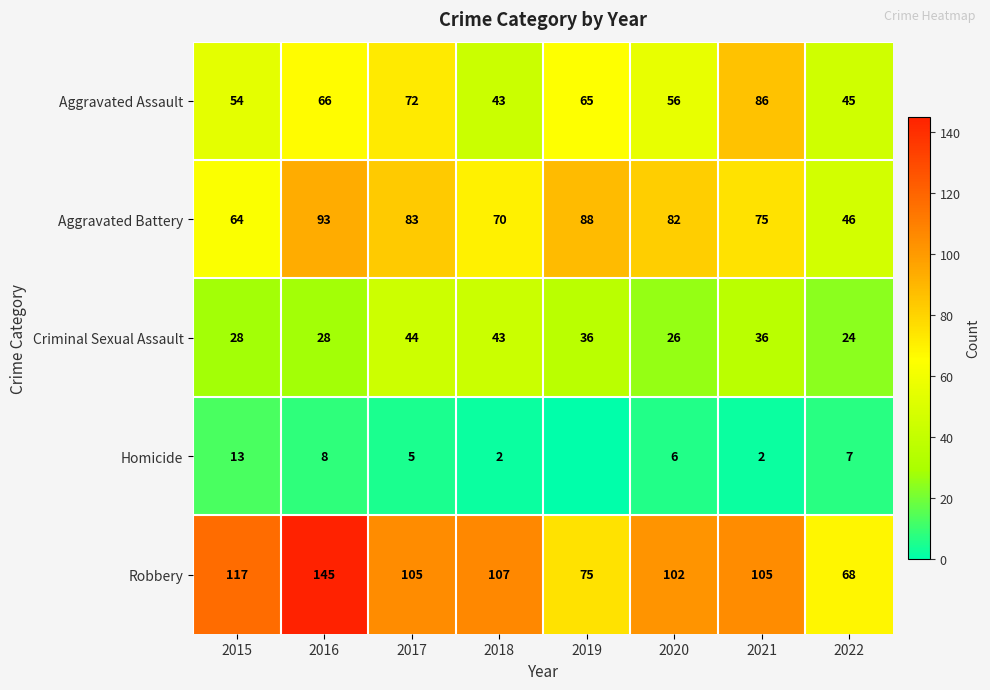

What is the difference between the maximum and minimum values in the Robbery series?

77